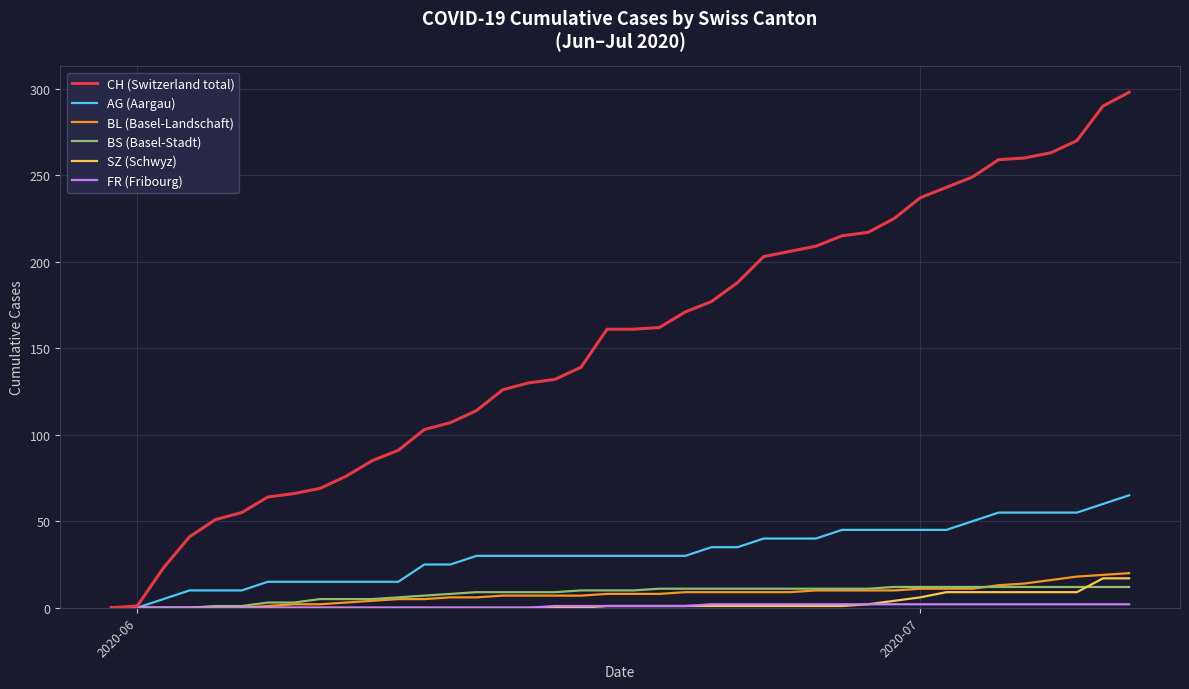

Which series has the widest spread of values?

CH (Switzerland total)